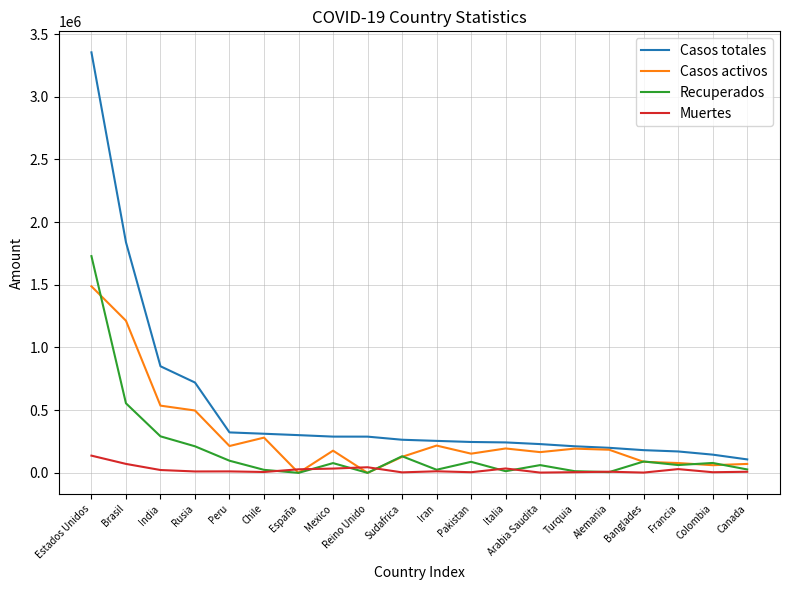

Between which two adjacent categories do Casos activos and Recuperados first intersect?

Estados Unidos and Brasil